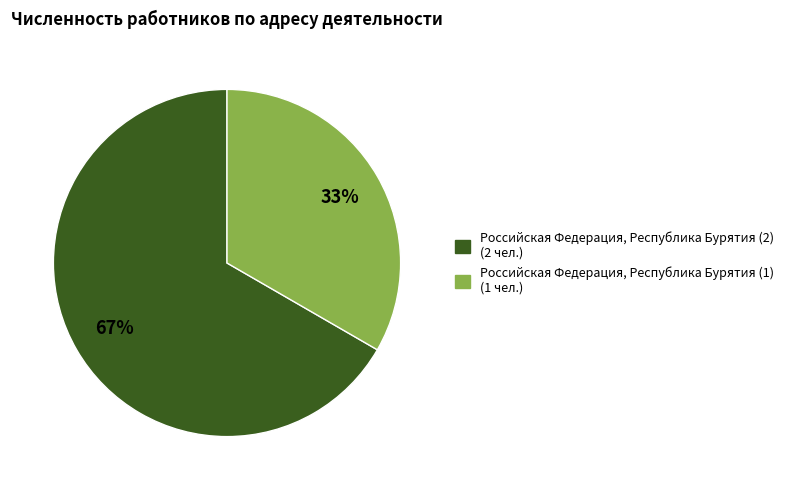

What percentage is the Российская Федерация, Республика Бурятия (1) slice, to the nearest percent?

33%